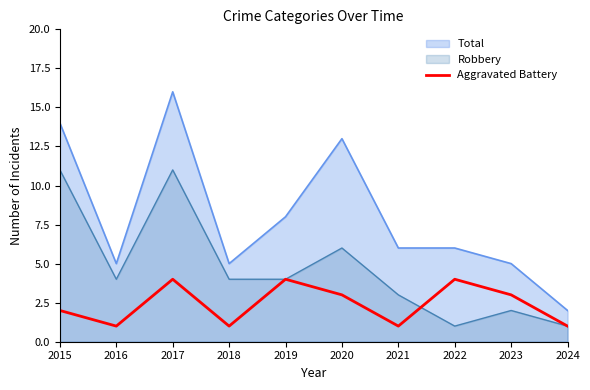

What is the difference between the maximum and minimum values?

3